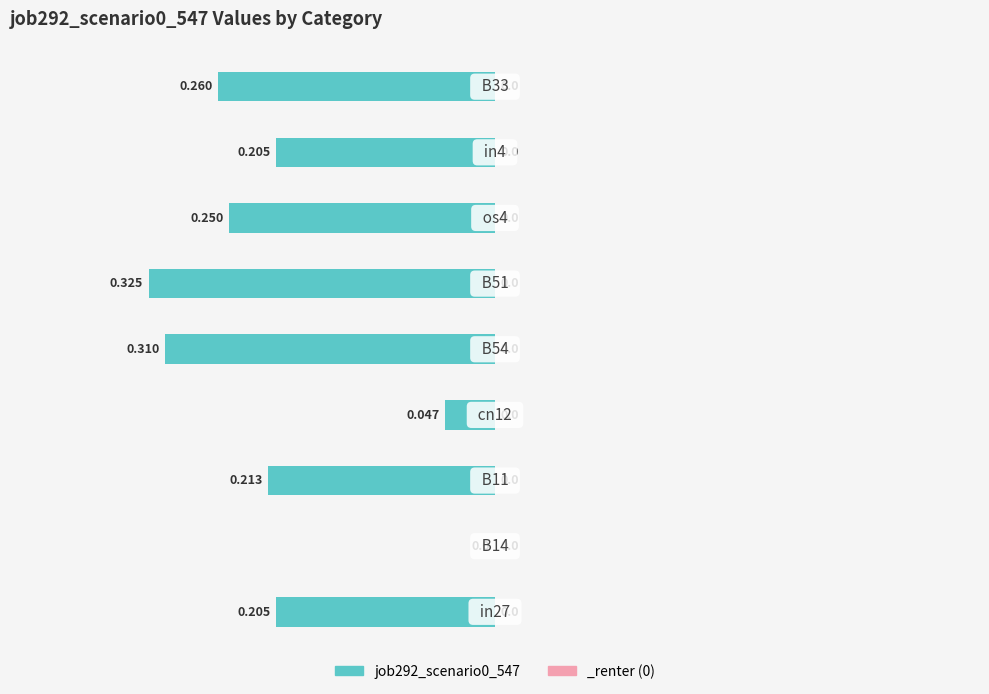

Count the number of data series in this chart.

1